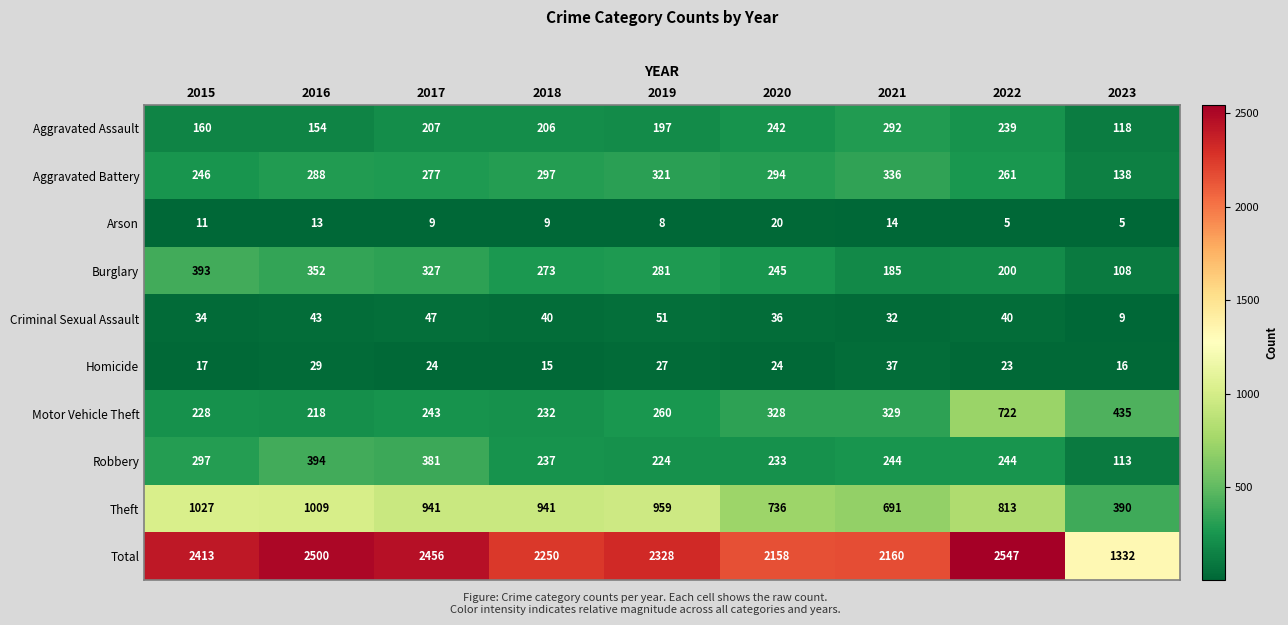

Which label corresponds to the largest value in the chart?

2022